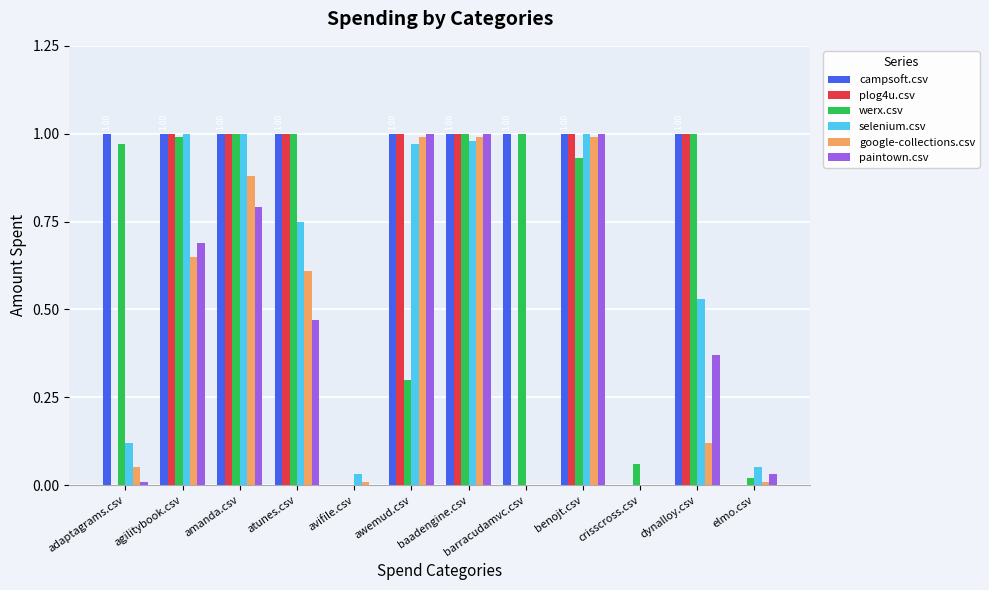

What is the sum of all google-collections.csv values?

5.3